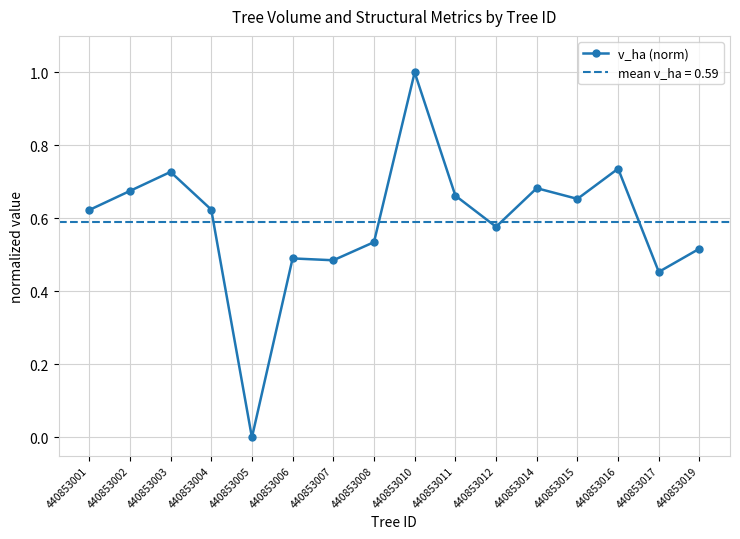

How many data points does each series have?

16